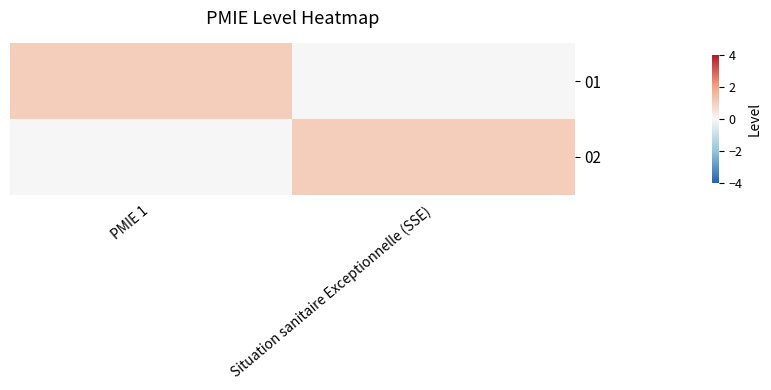

Reading right to left, extract all data points from this chart.

01: Situation sanitaire Exceptionnelle (SSE)=0	PMIE 1=1
02: Situation sanitaire Exceptionnelle (SSE)=1	PMIE 1=0